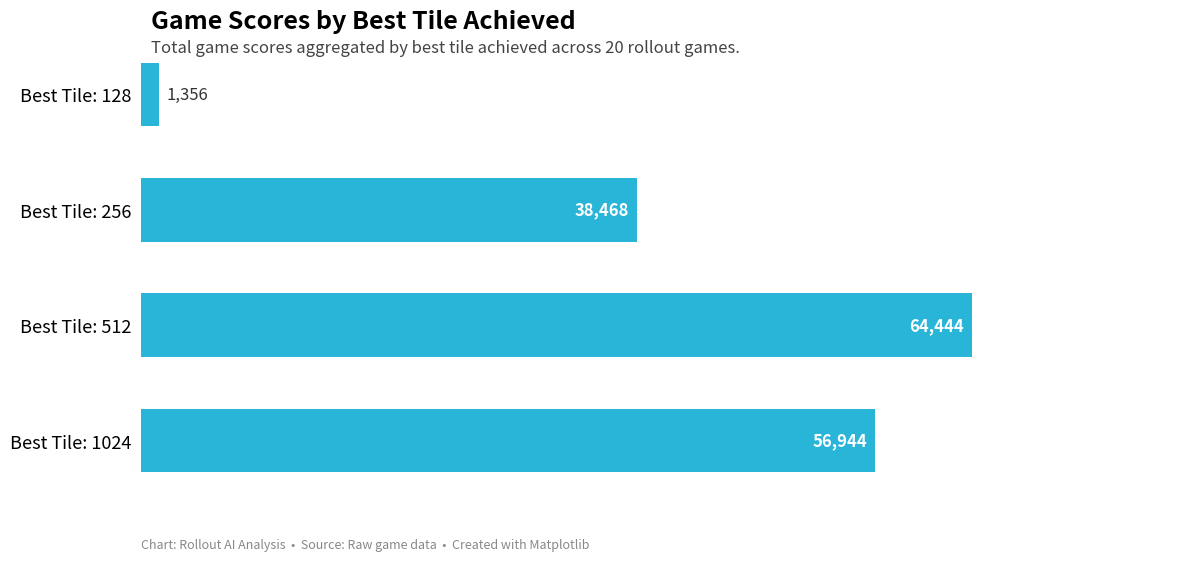

Which has a higher value, Best Tile: 1024 or Best Tile: 128?

Best Tile: 1024